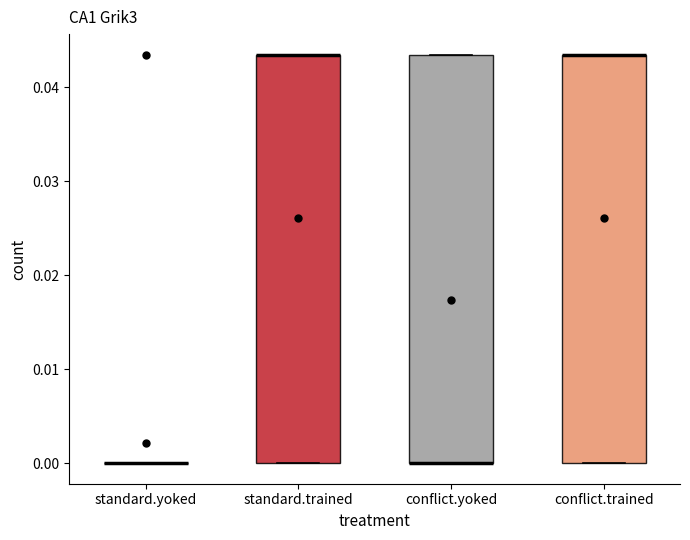

Reading left to right, transcribe this box plot: for each box, give where its median line is, the range the box spans, and where its two whiskers end, as read against the y-axis. The values are not printed on the chart, so give them approximately, as read against the axis.

standard.yoked: box collapsed to a line at 0.000, whiskers 0.000 to 0.000
standard.trained: median 0.043 (drawn on the box's upper edge), box 0.000 to 0.043, whiskers 0.000 to 0.043
conflict.yoked: median 0.000 (drawn on the box's lower edge), box 0.000 to 0.043, whiskers 0.000 to 0.043
conflict.trained: median 0.043 (drawn on the box's upper edge), box 0.000 to 0.043, whiskers 0.000 to 0.043